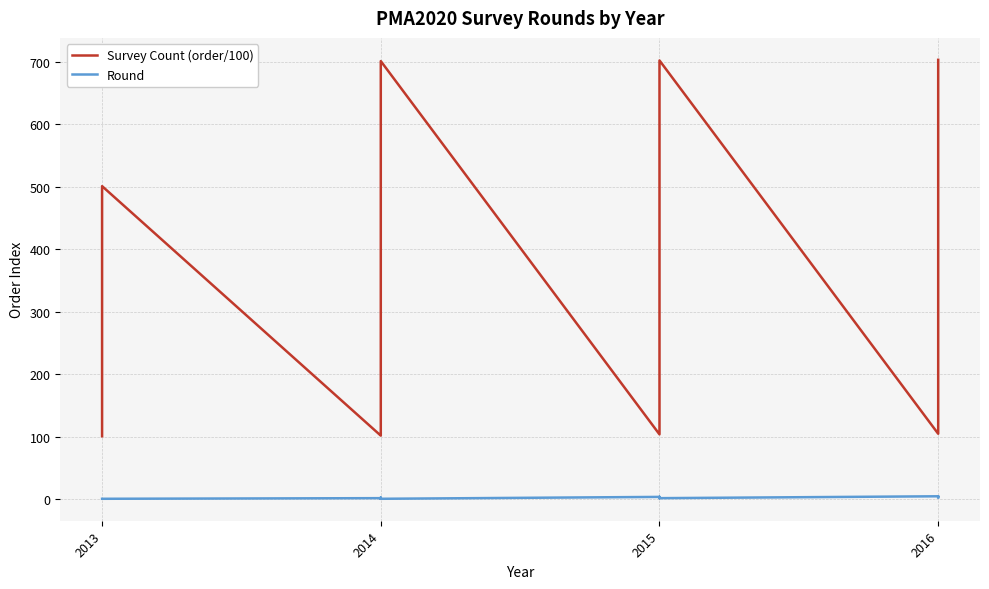

List the series in order of their overall mean, lowest first.

Round, Survey Count (order/100)